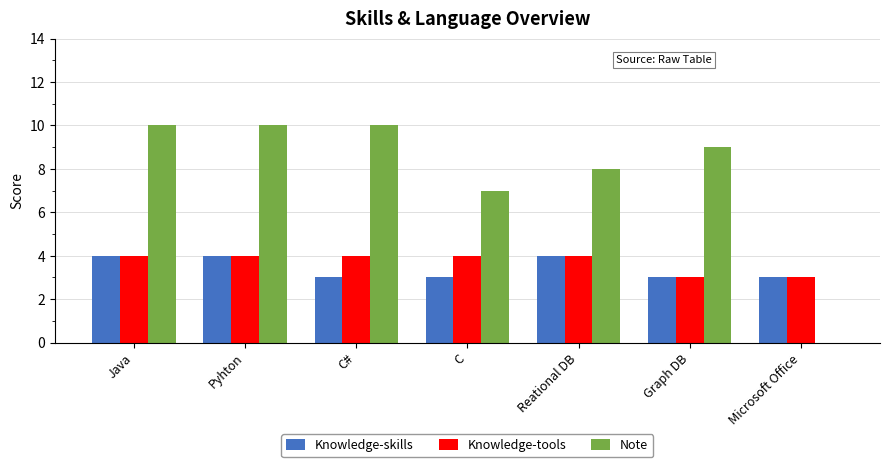

What is the maximum value shown in the chart?

10